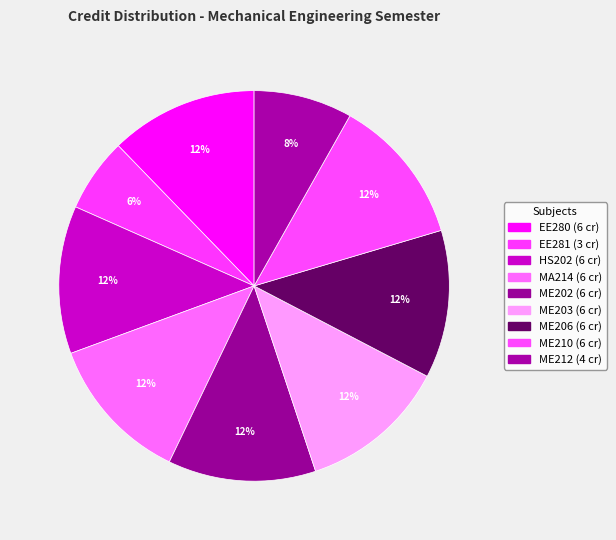

To the nearest percent, what is the difference between the largest and smallest slice percentages?

6%